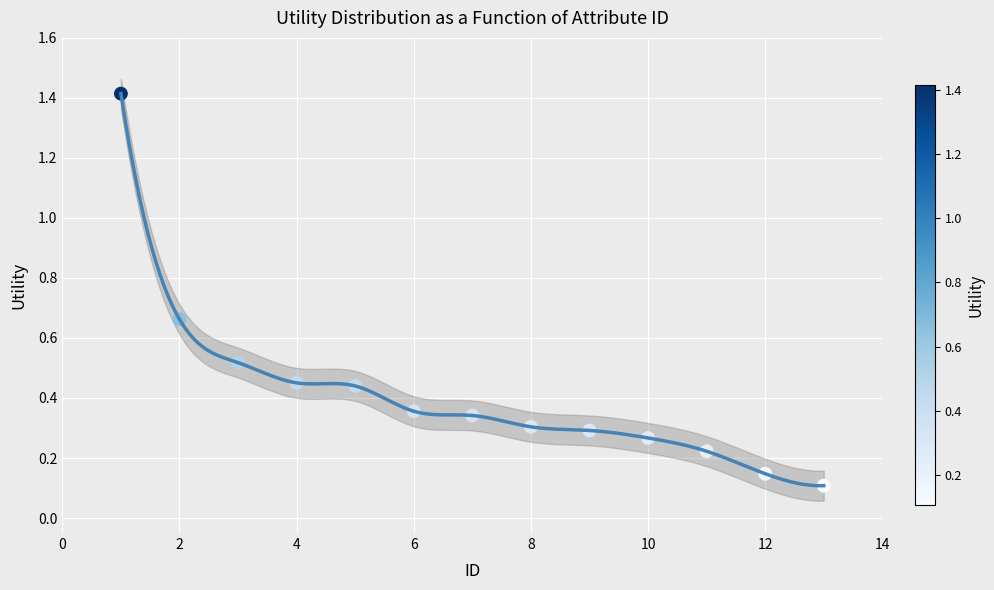

What is the range of Y values (max minus min)?

1.3